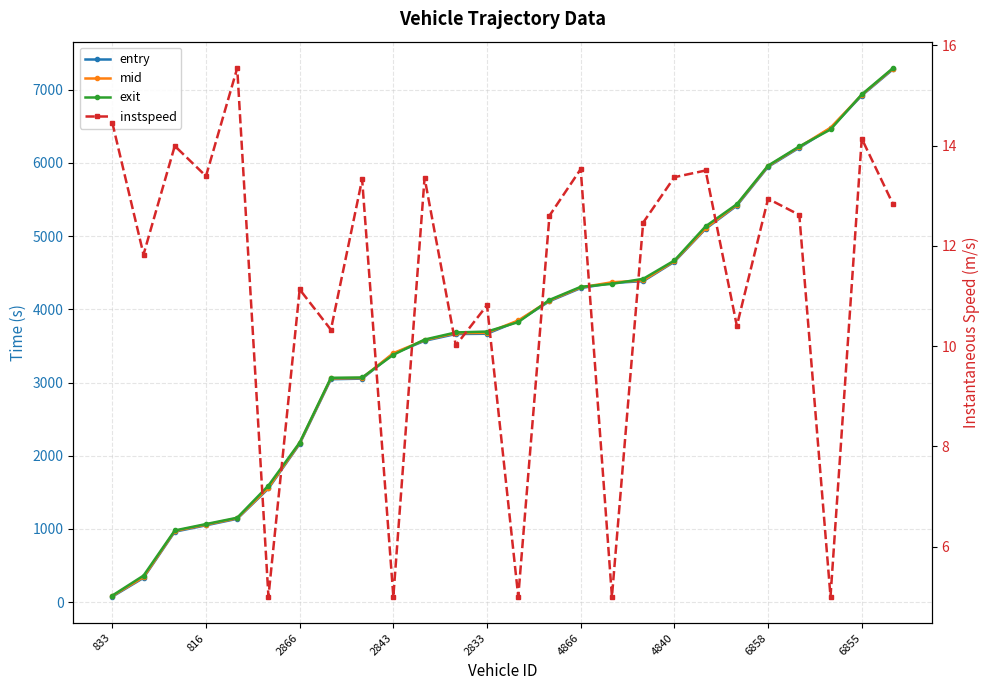

How many lines are shown in the chart?

4